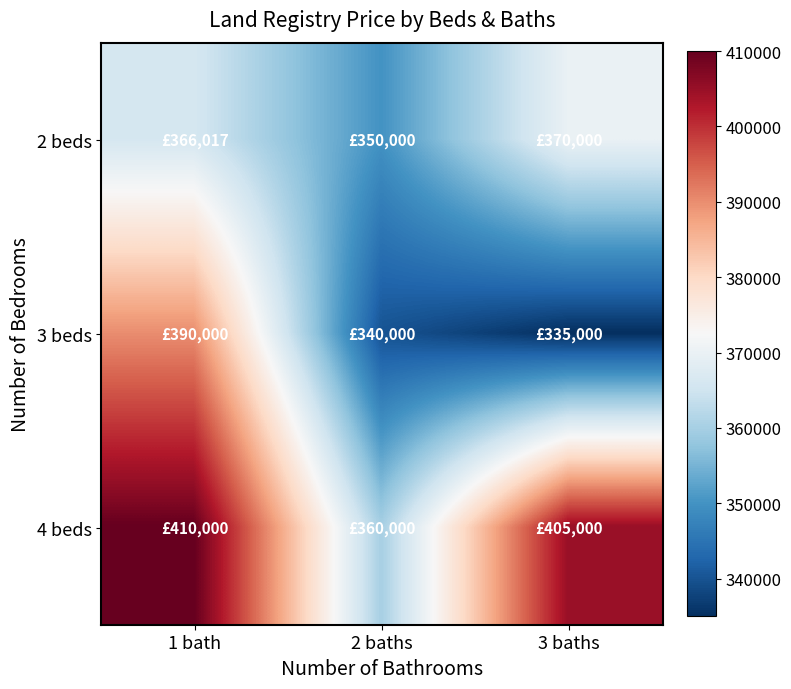

Which series has the largest range (max minus min)?

3 beds